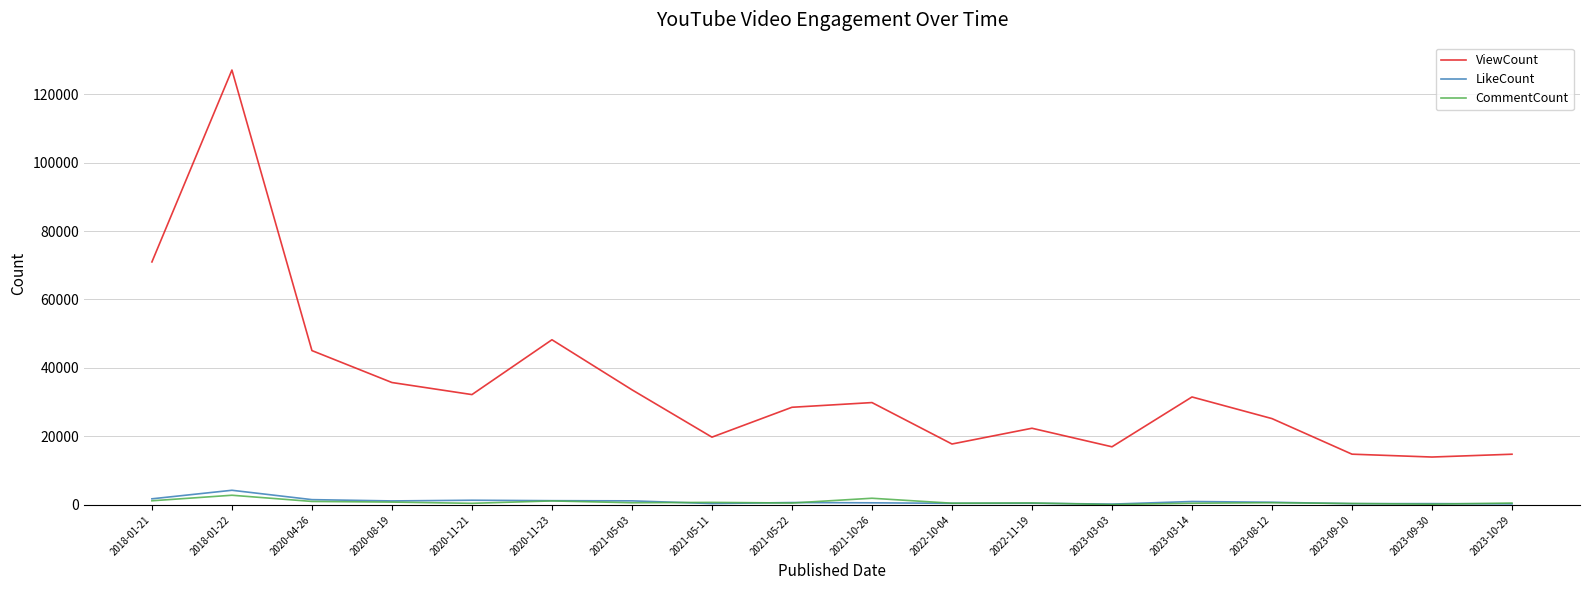

At which category does LikeCount reach its first local peak?

2018-01-22